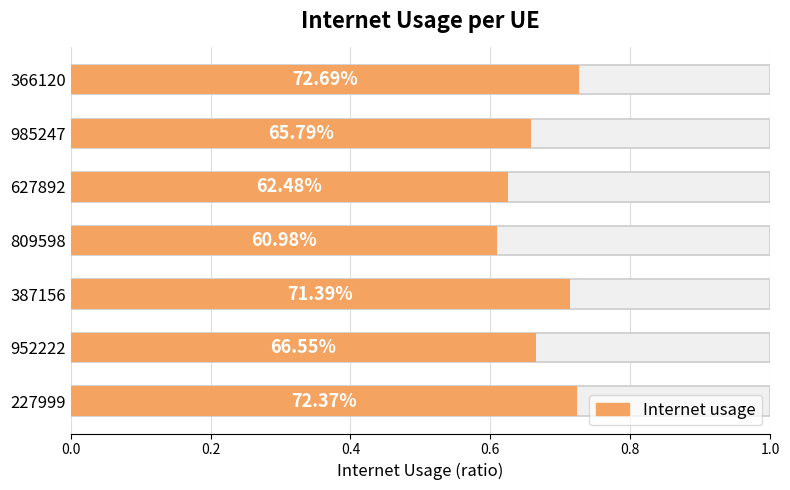

The chart shows a value of 0.5 at 985247. True or false?

False